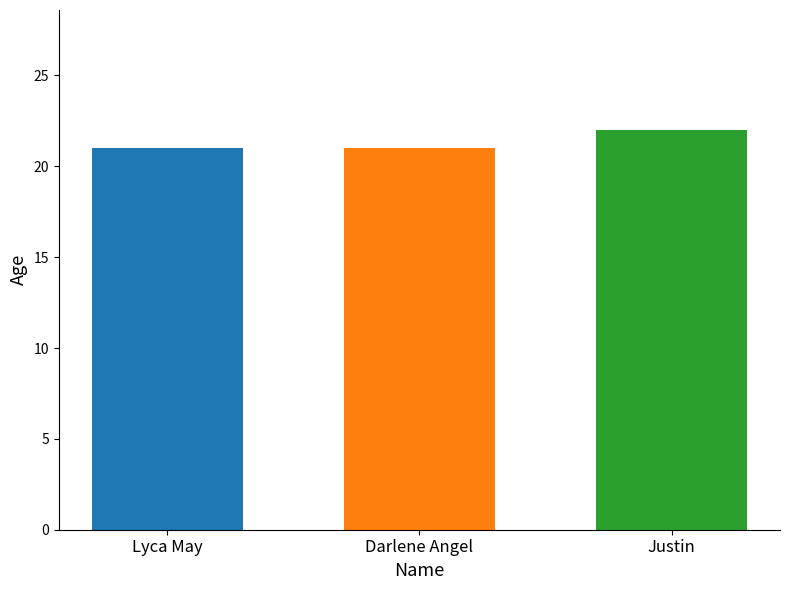

What is the value of the 1st bar from the left?

21